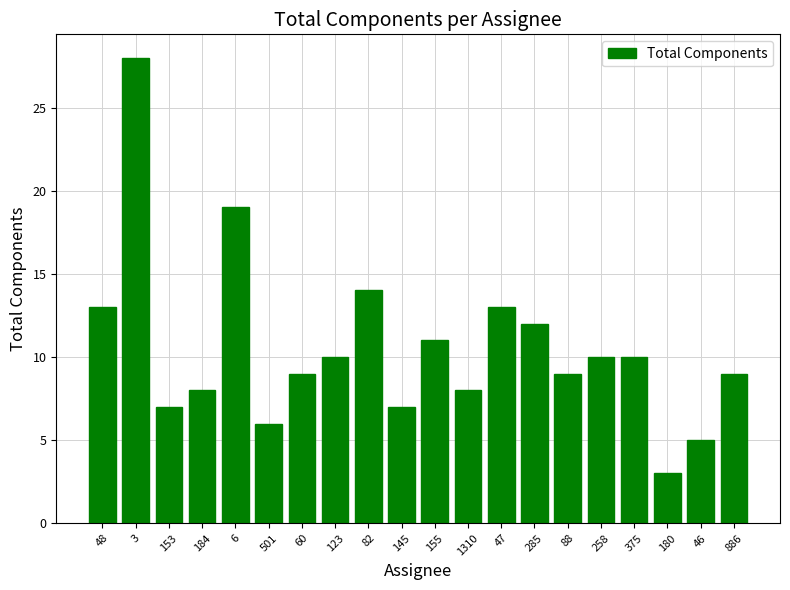

Reading left to right, transcribe all the data shown in this chart.

13	28	7	8	19	6	9	10	14	7	11	8	13	12	9	10	10	3	5	9